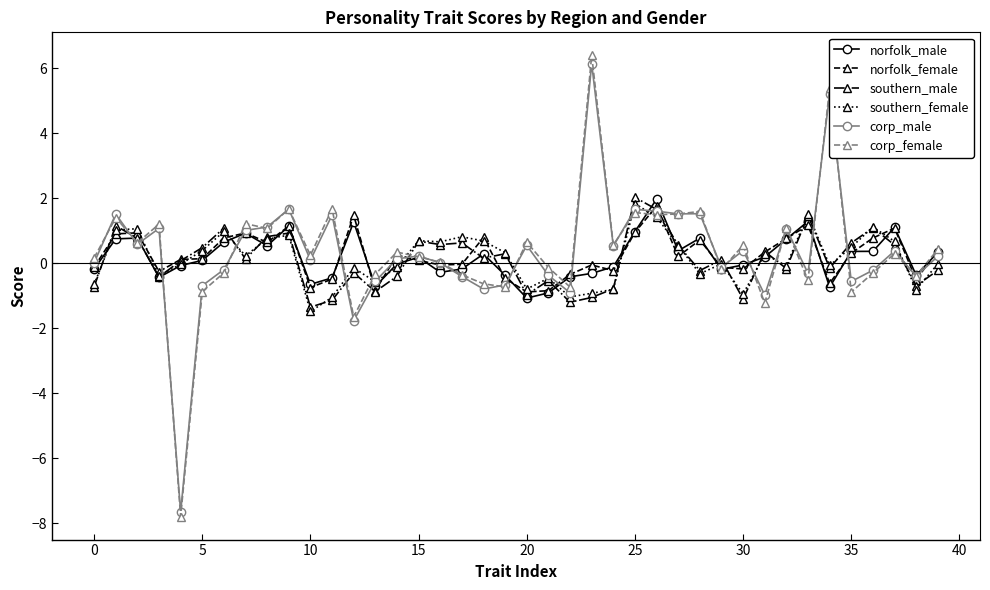

What is the minimum value for southern_female?

-1.5